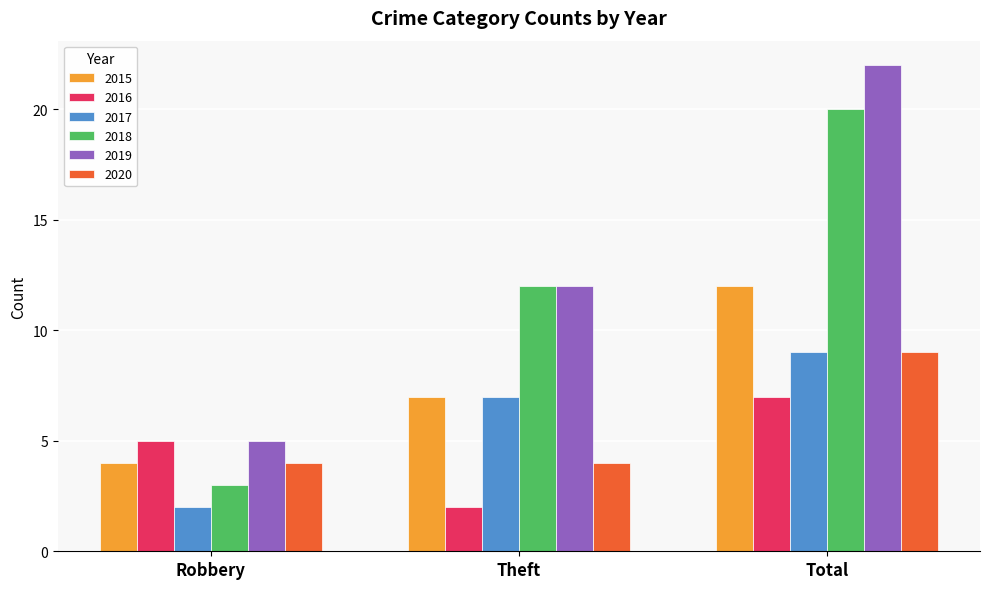

Count the 2016 values in the range 2 to 7.

3